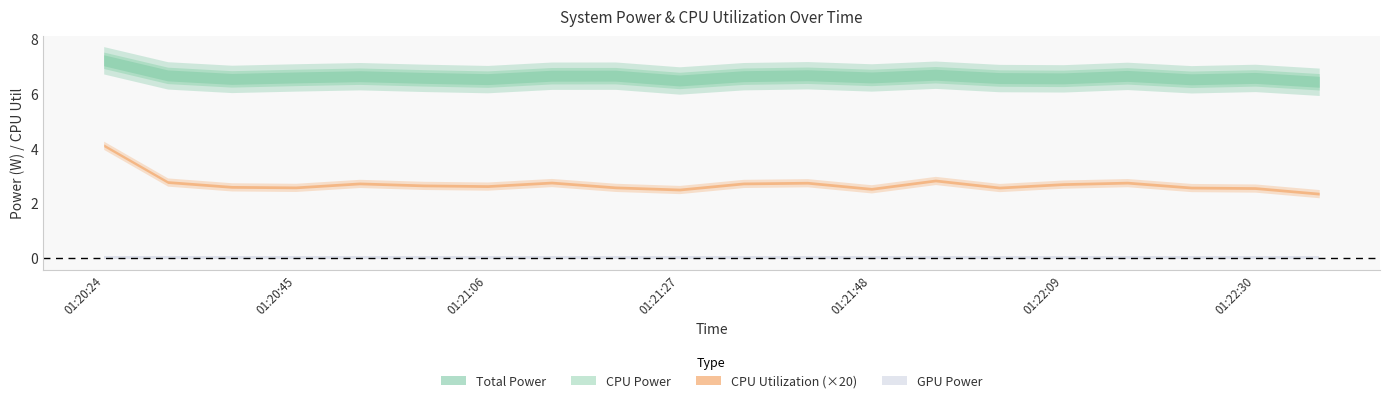

What is the difference between the maximum and second lowest values in the Total Power series?

0.7